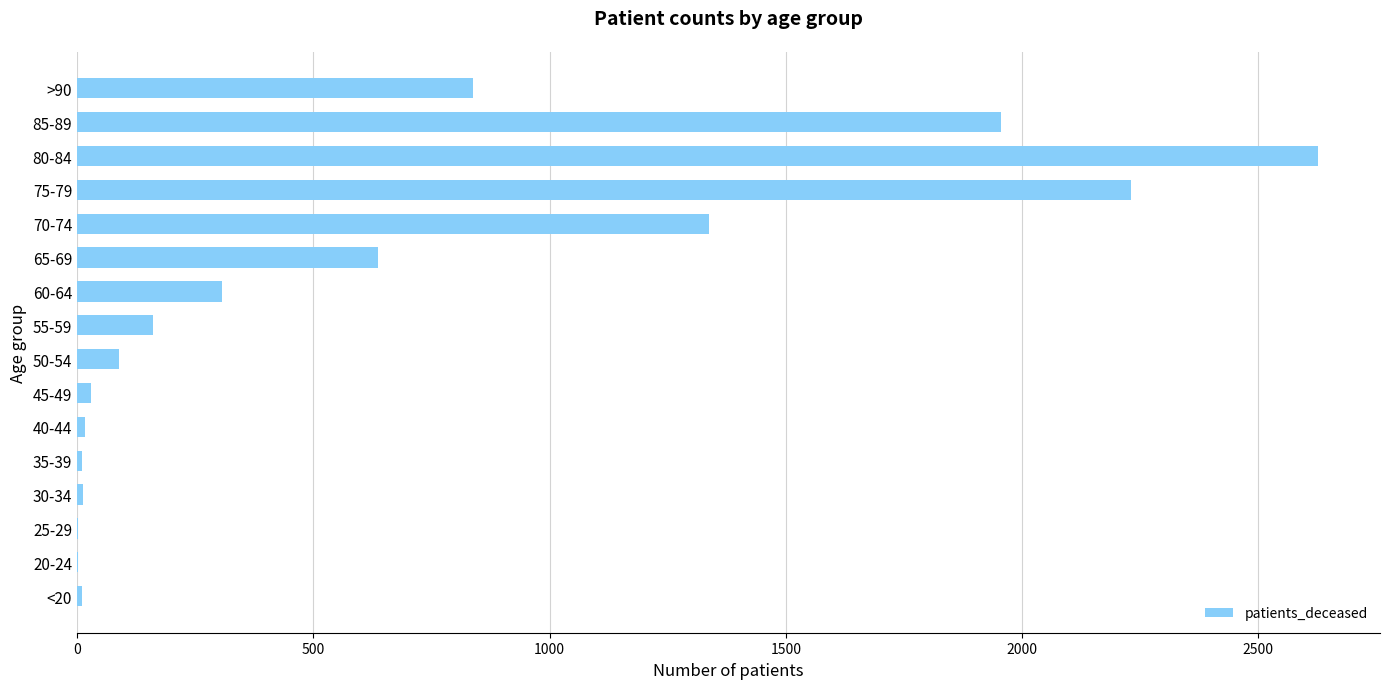

The chart shows a value of 637 at 65-69. True or false?

True